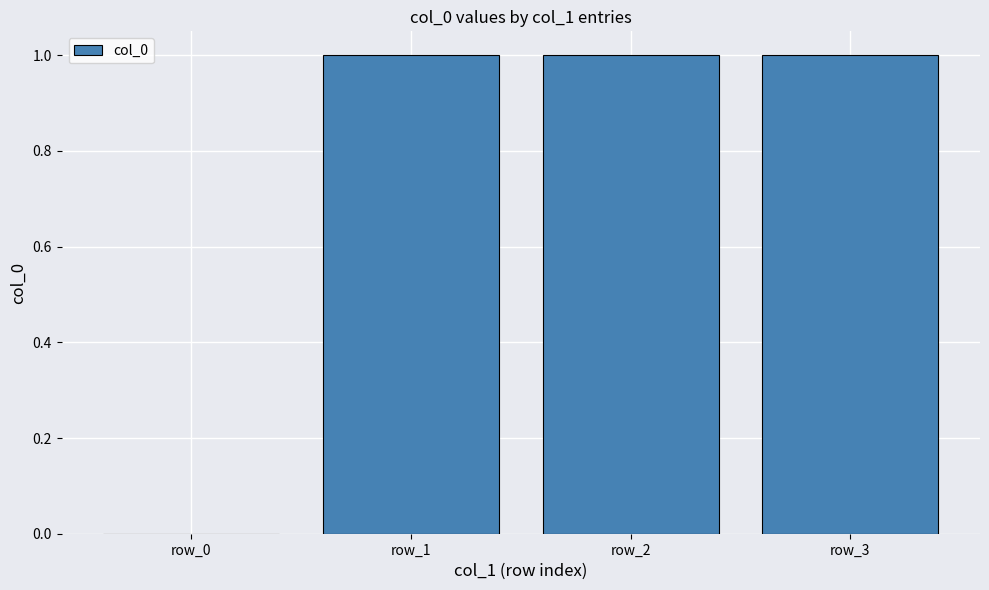

The chart shows a value of 1 at row_3. True or false?

True